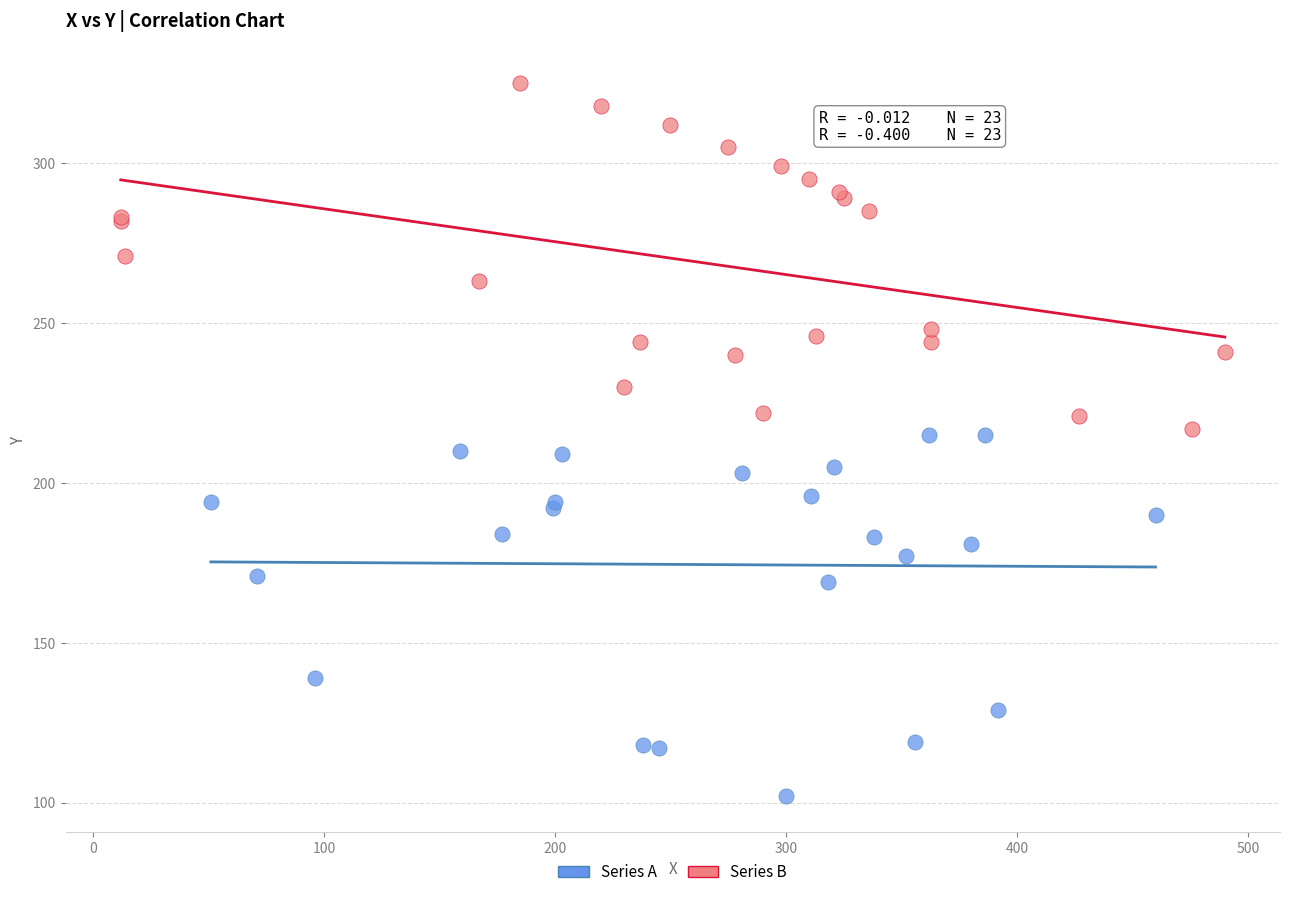

What are all the series names shown in the legend?

Series A, Series B